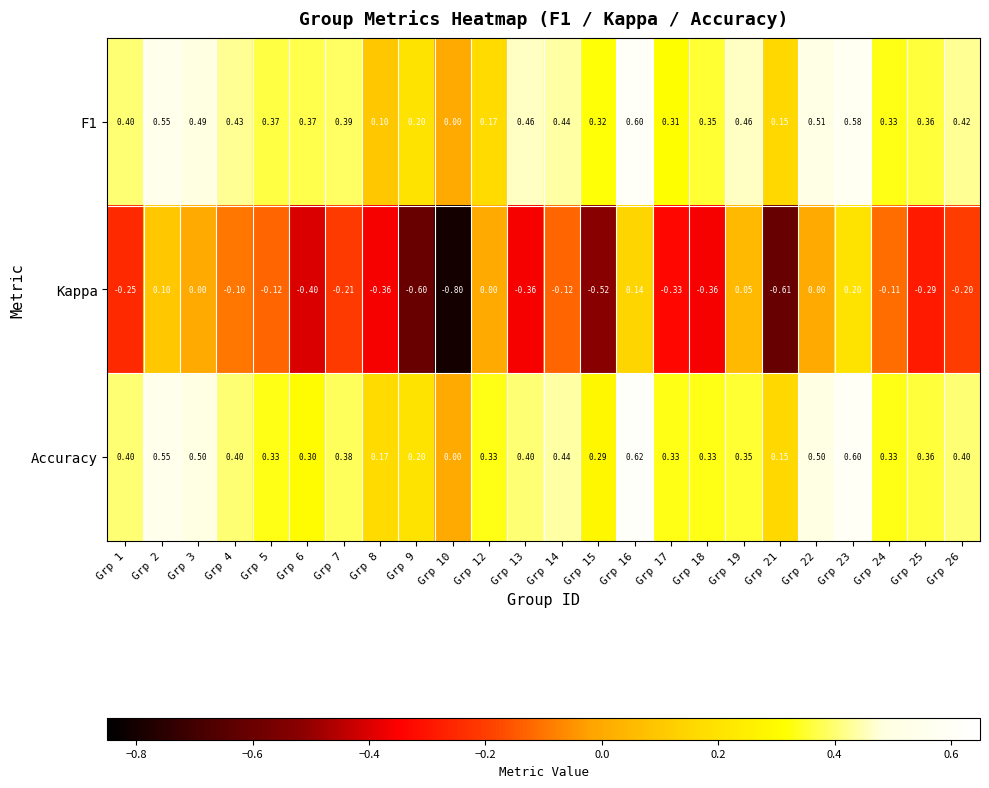

Count the number of data series in this chart.

3